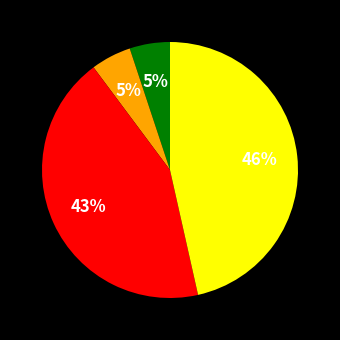

To the nearest percent, what is the average slice percentage?

25%